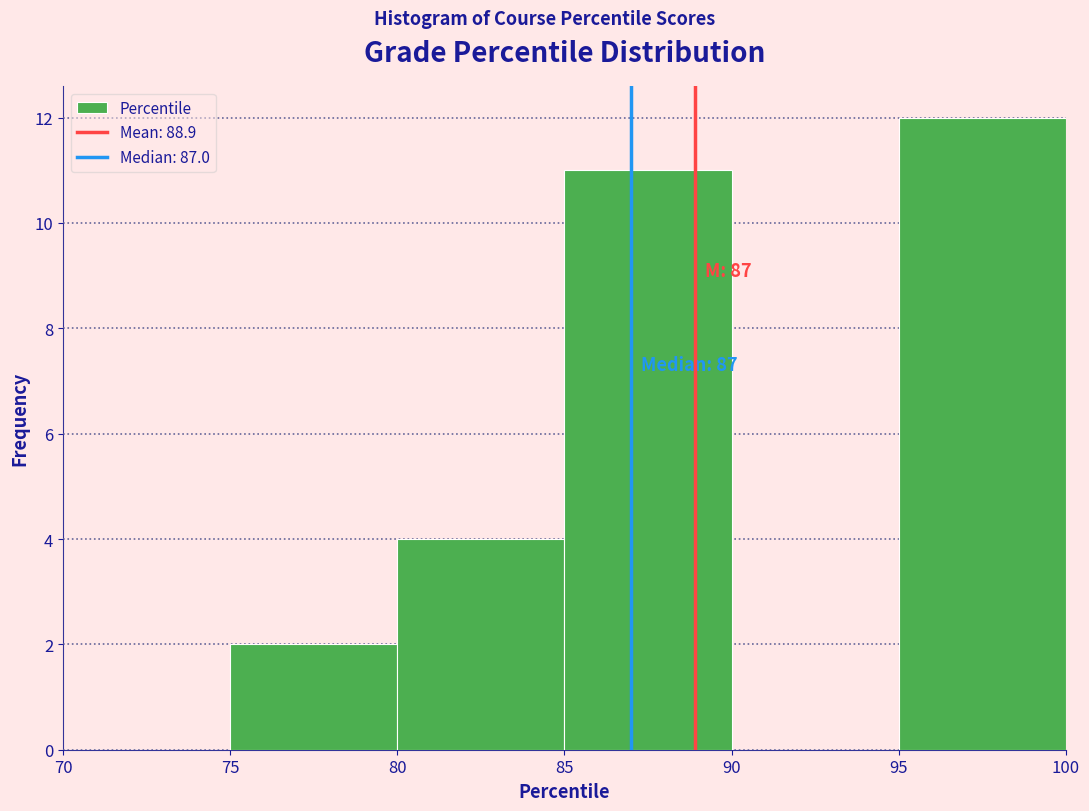

Over which range of the x-axis is the bar tallest?

95 to 100